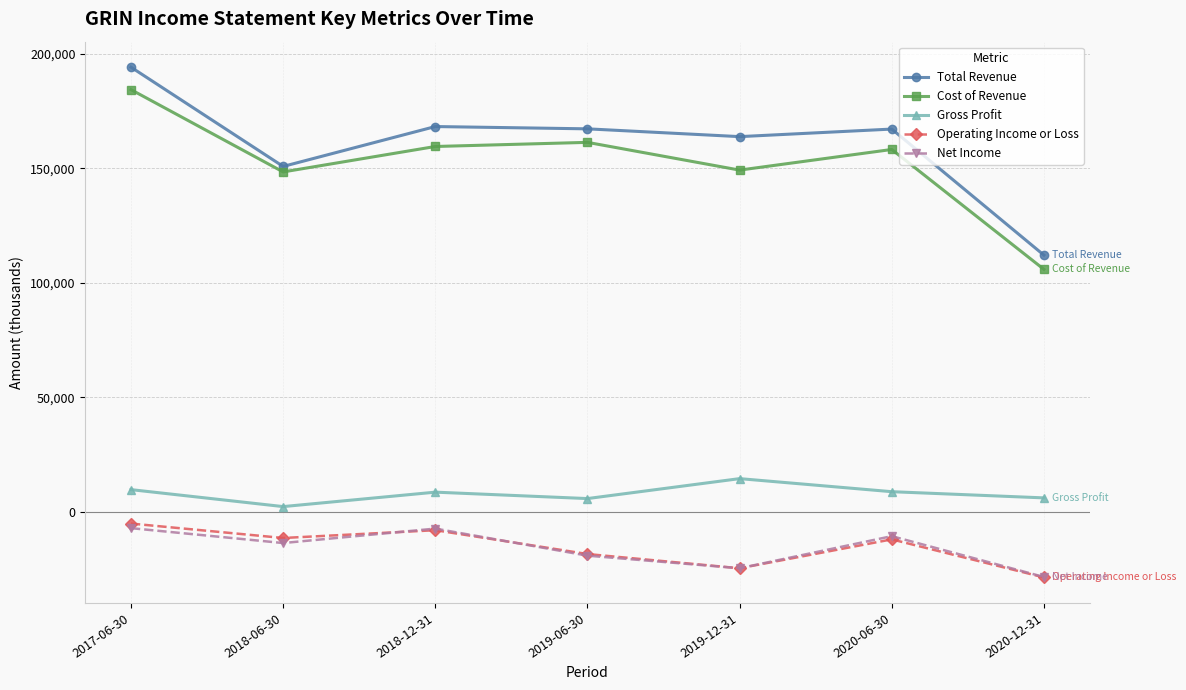

True or false: Operating Income or Loss has a value of -6392 at 2020-12-31.

False